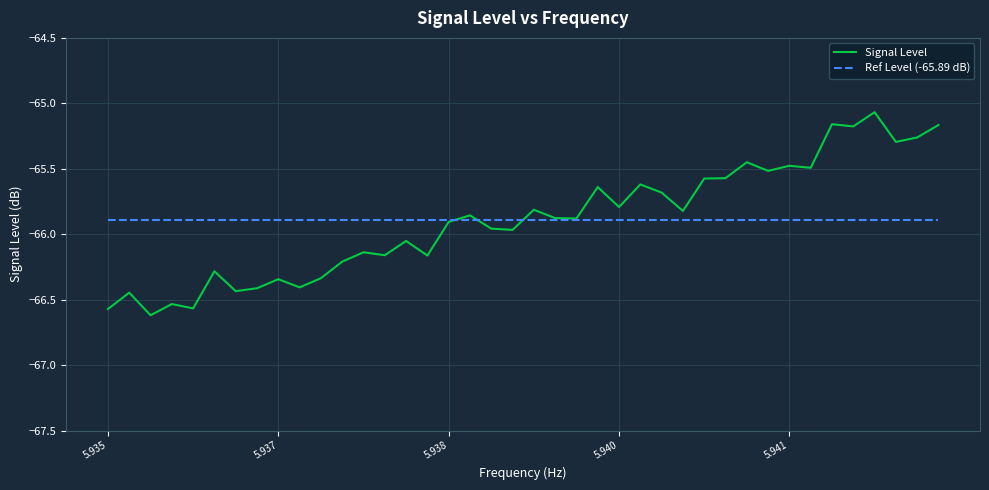

List the series in order of their peak value, lowest first.

Ref Level (-65.89 dB), Signal Level